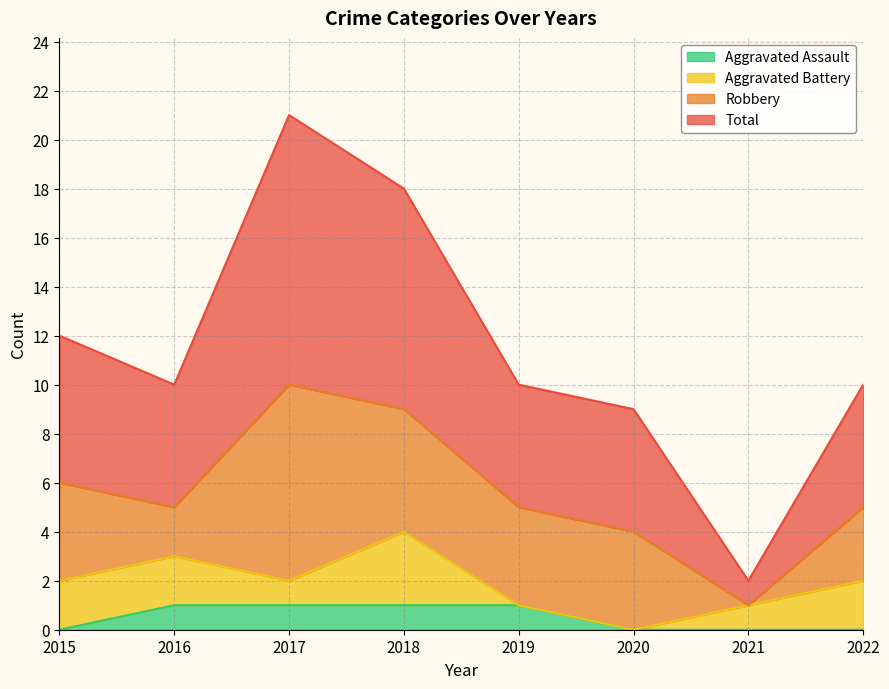

The Aggravated Assault series shows 1 at 2018. True or false?

True